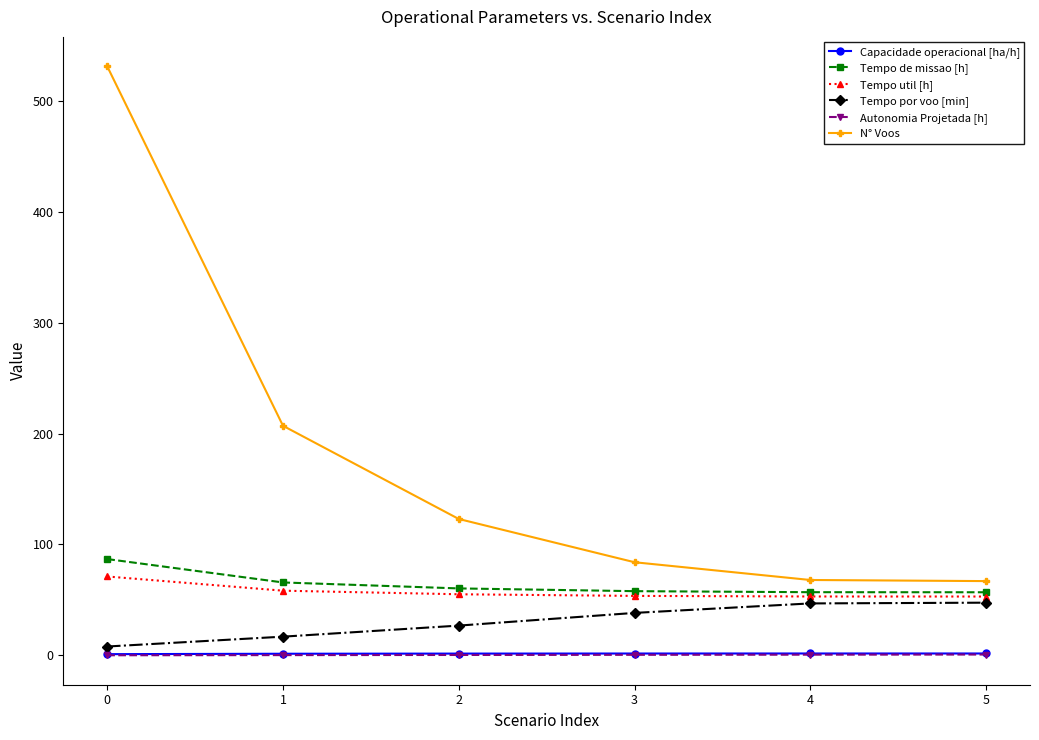

How many lines are shown in the chart?

6